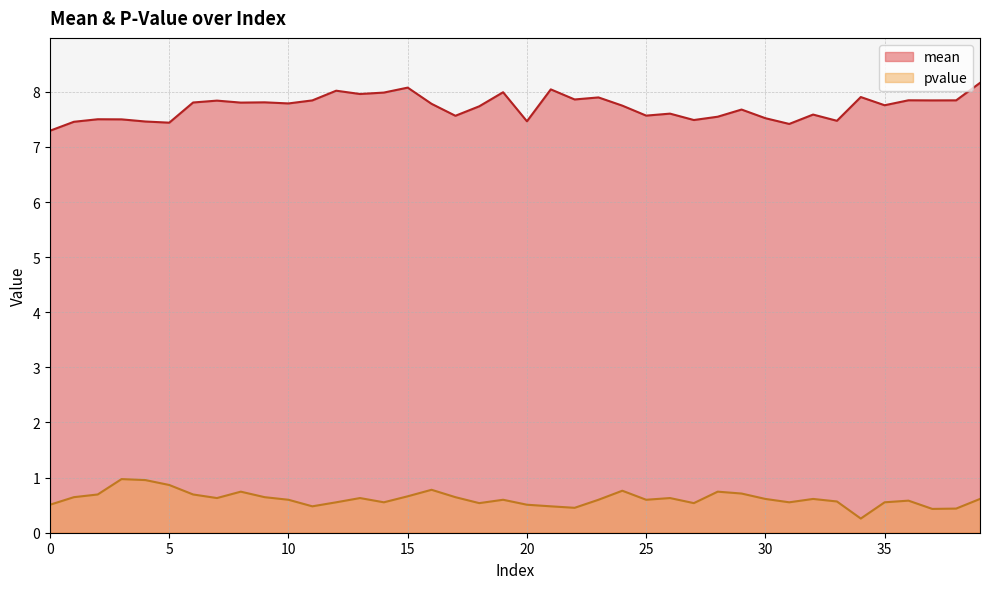

At 12, list the series in order from smallest to largest.

pvalue, mean